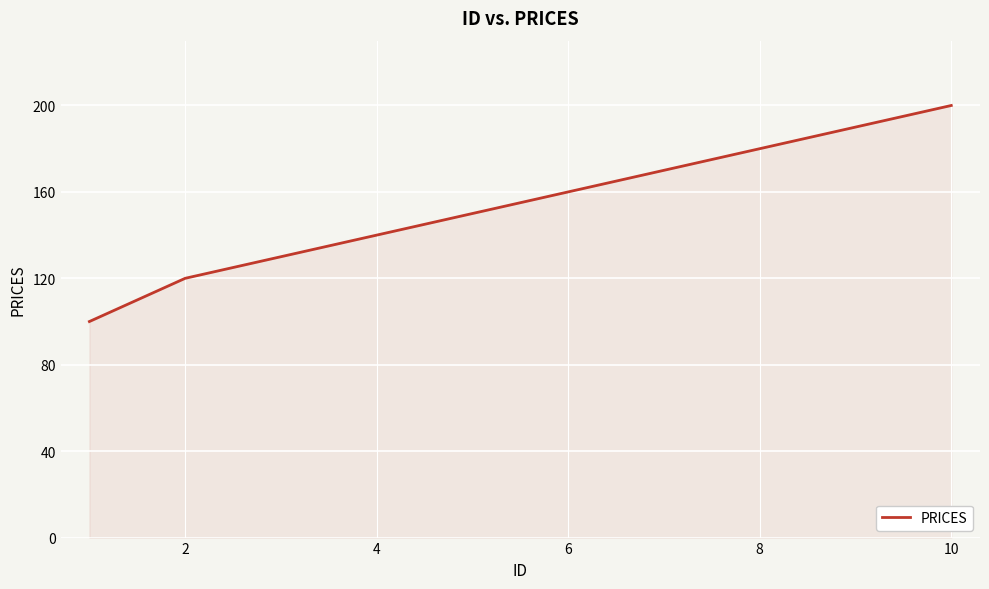

What is the greatest value displayed?

200